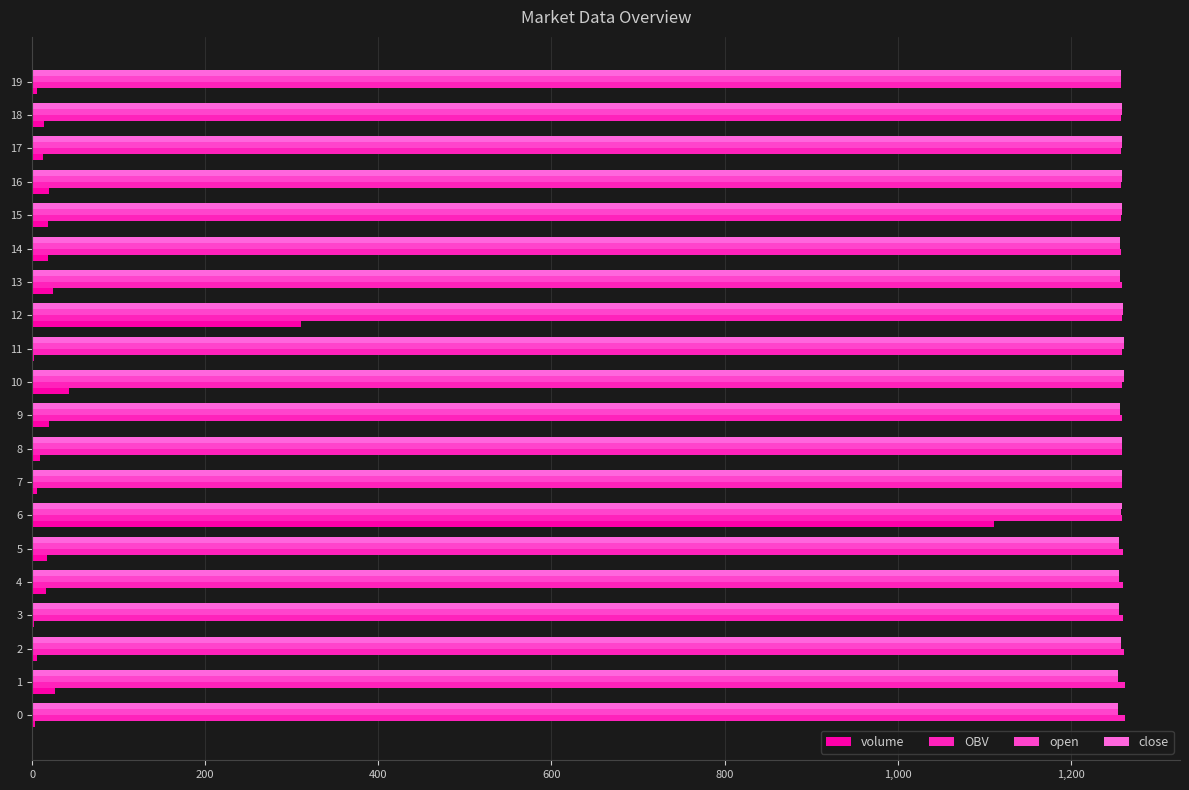

How many values in the OBV series exceed 1259?

13